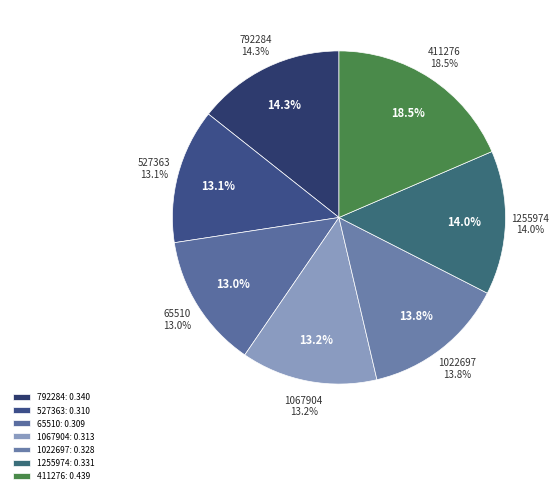

Is there any slice that represents more than half of the pie?

No